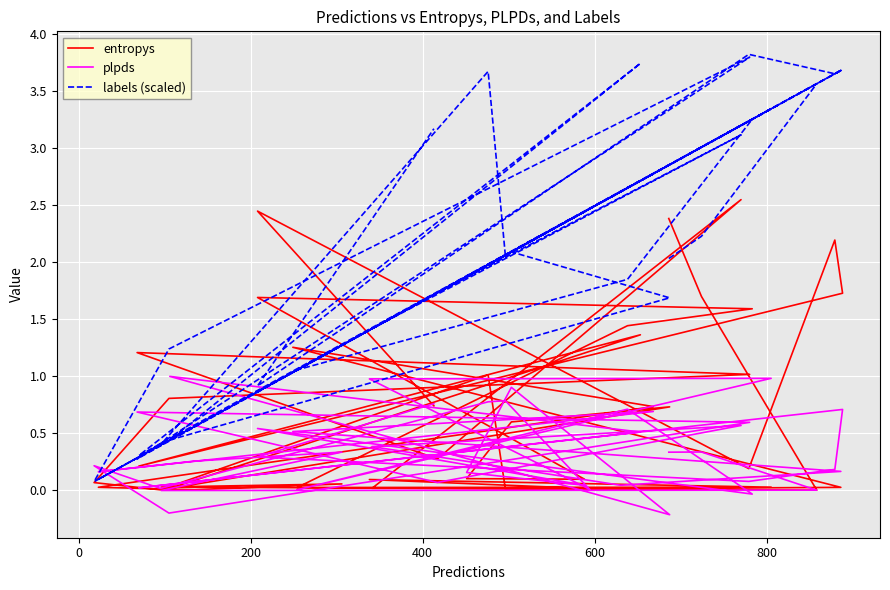

Rank the series by their average value, from highest to lowest.

labels (scaled), entropys, plpds